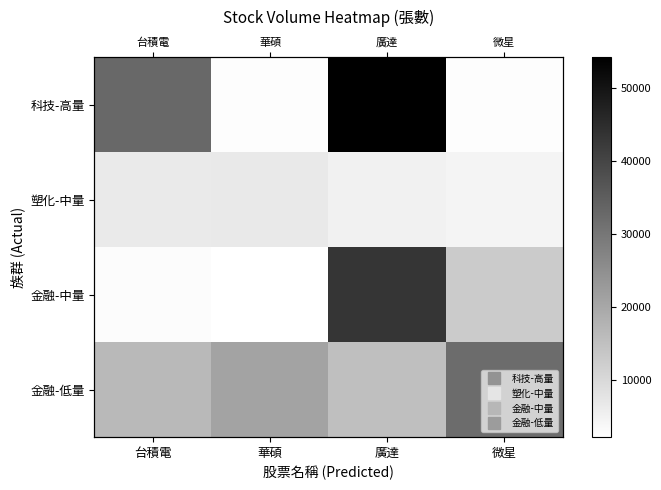

Which series has the largest range (max minus min)?

科技-高量